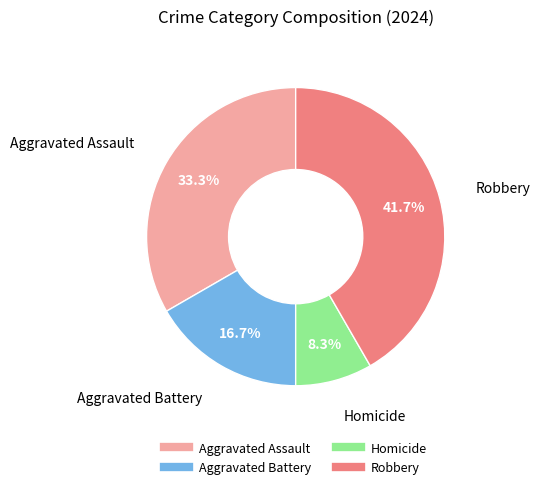

Is it true that Robbery is 42% of the pie?

True